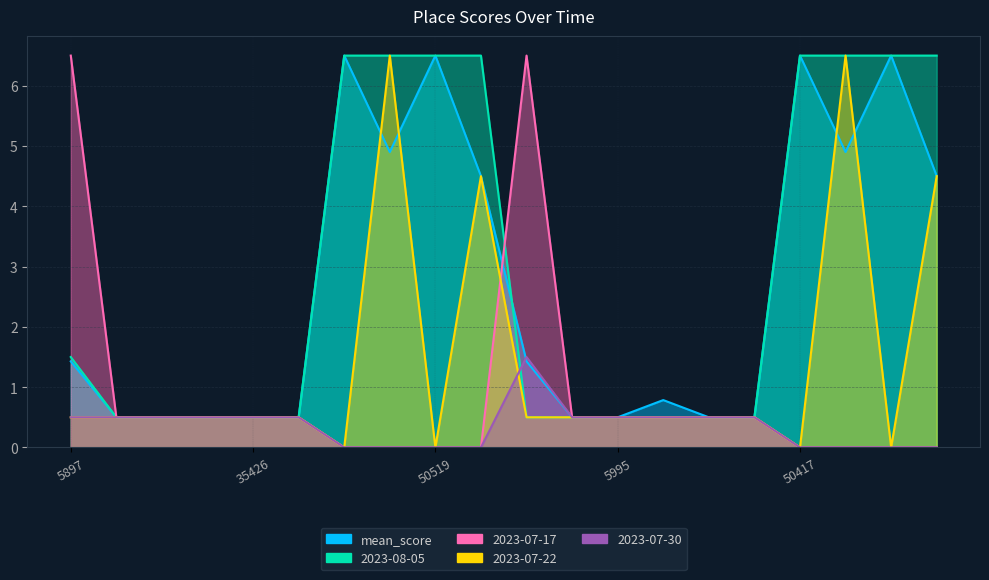

How many data points does each series have?

20